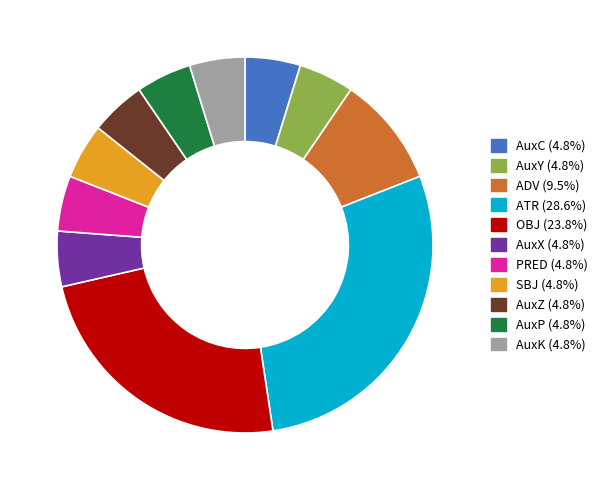

Approximately how many times larger is the value at AuxP (4.8%) compared to AuxC (4.8%)?

1.0